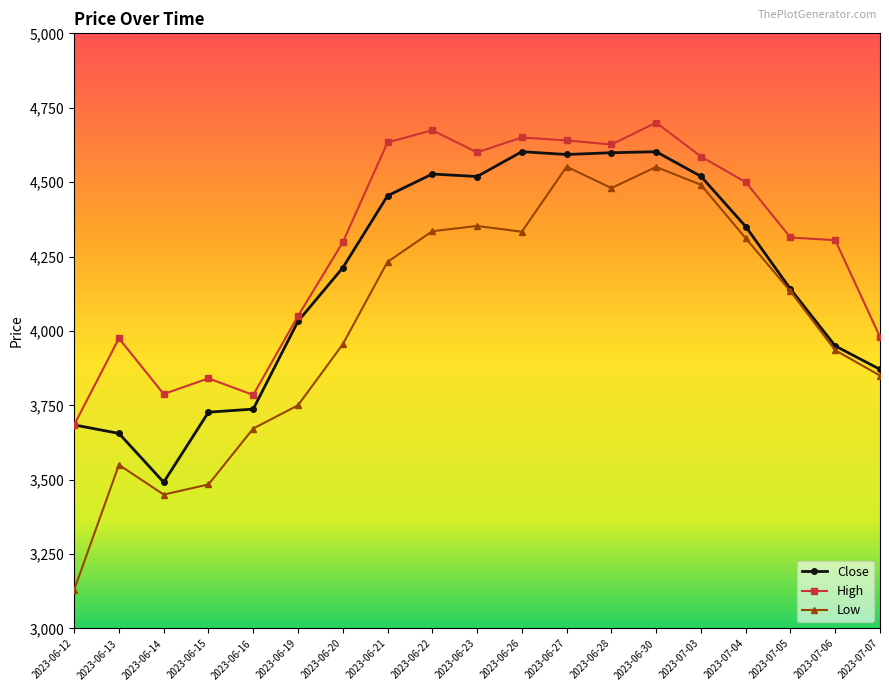

Is this an area chart (filled region under the line)?

No